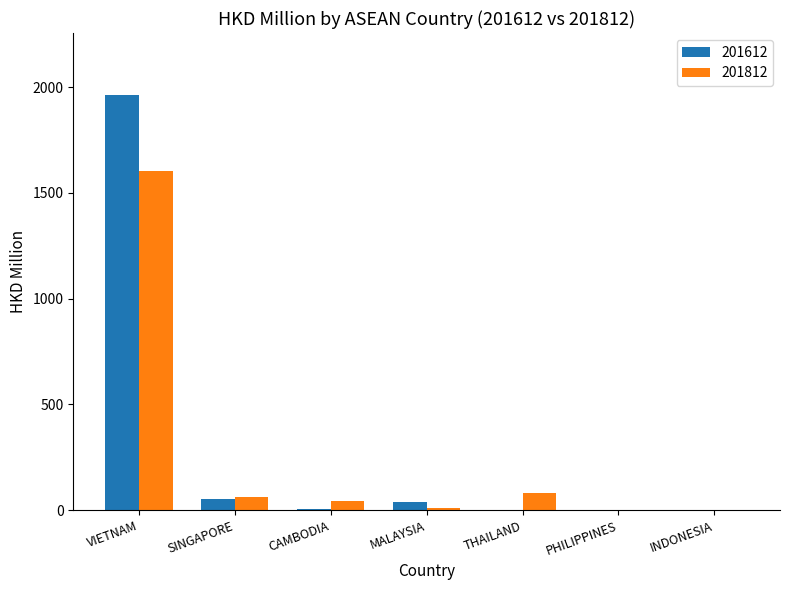

What is the maximum value for 201812?

1604.6